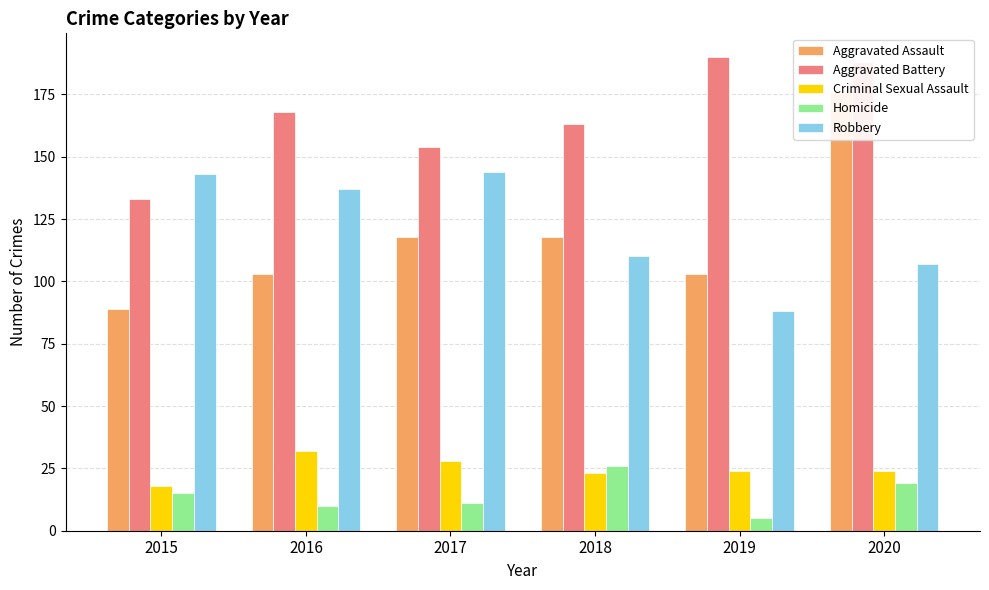

Reading left to right, what are all the values shown in this chart?

Aggravated Assault: 2015=89	2016=103	2017=118	2018=118	2019=103	2020=176
Aggravated Battery: 2015=133	2016=168	2017=154	2018=163	2019=190	2020=188
Criminal Sexual Assault: 2015=18	2016=32	2017=28	2018=23	2019=24	2020=24
Homicide: 2015=15	2016=10	2017=11	2018=26	2019=5	2020=19
Robbery: 2015=143	2016=137	2017=144	2018=110	2019=88	2020=107